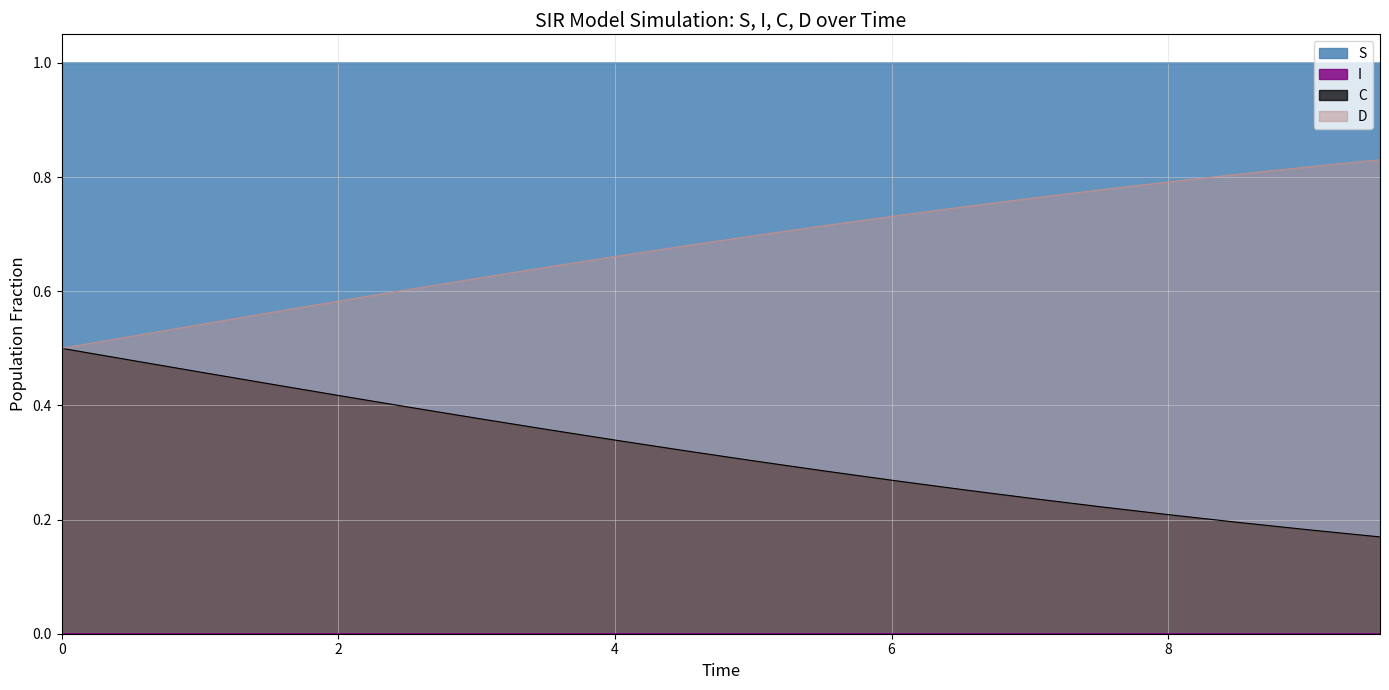

Between 0.5016722408026756 and 3.511705685618729, which is larger?

3.511705685618729